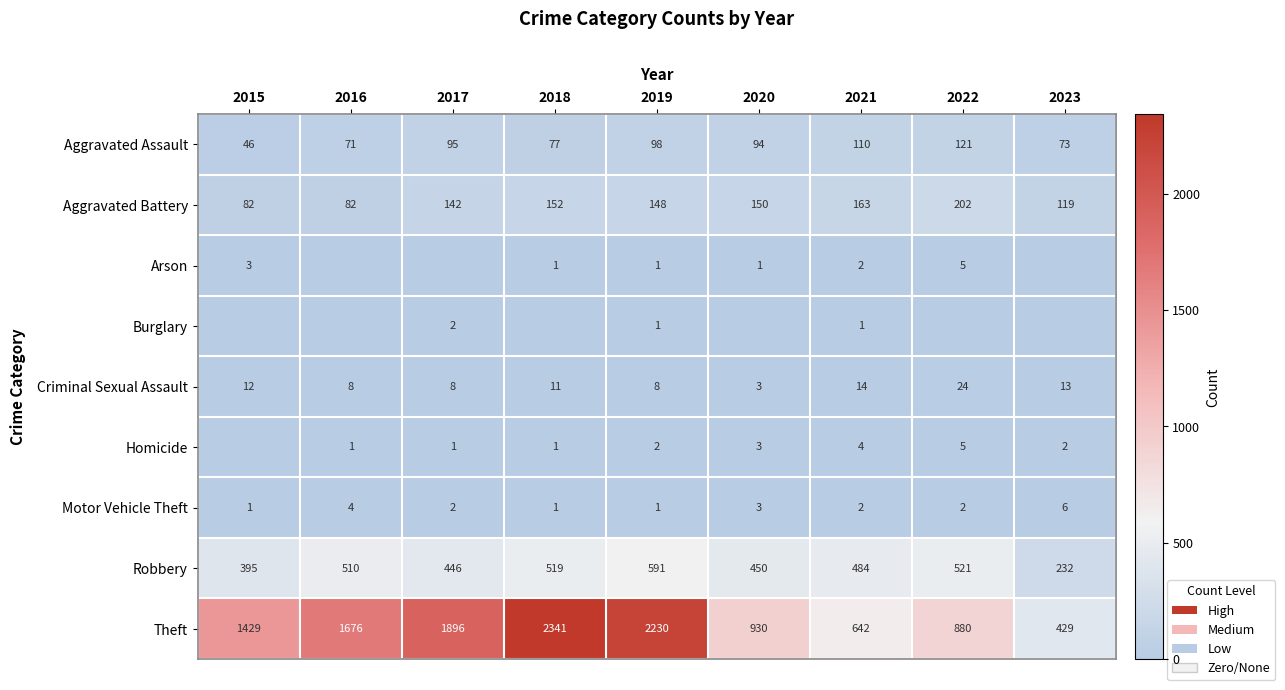

Rank the categories by Theft value from highest to lowest.

2018, 2019, 2017, 2016, 2015, 2020, 2022, 2021, 2023